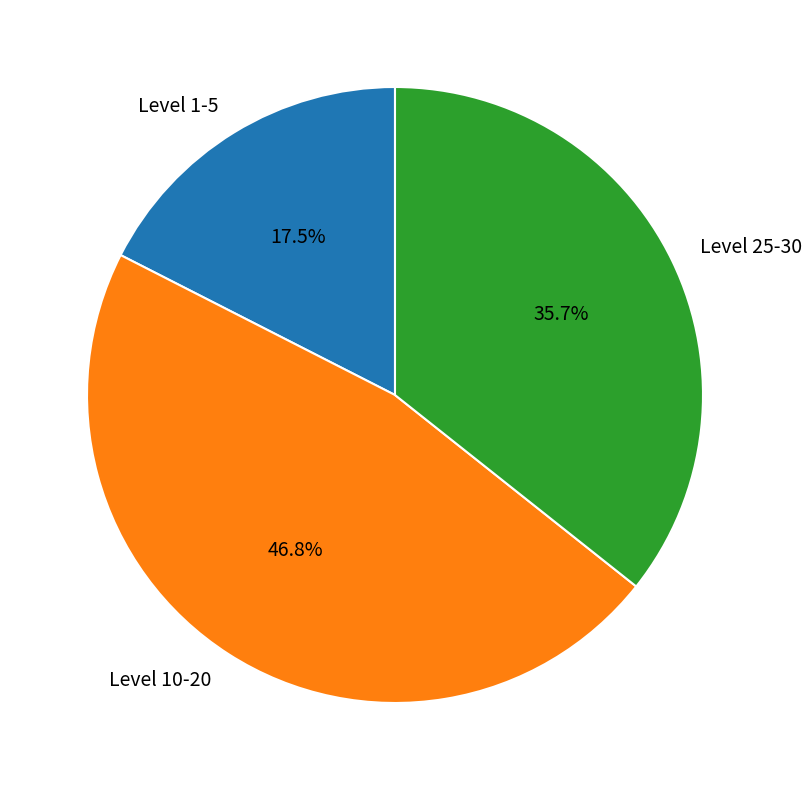

What is the smallest slice in the pie chart?

Level 1-5